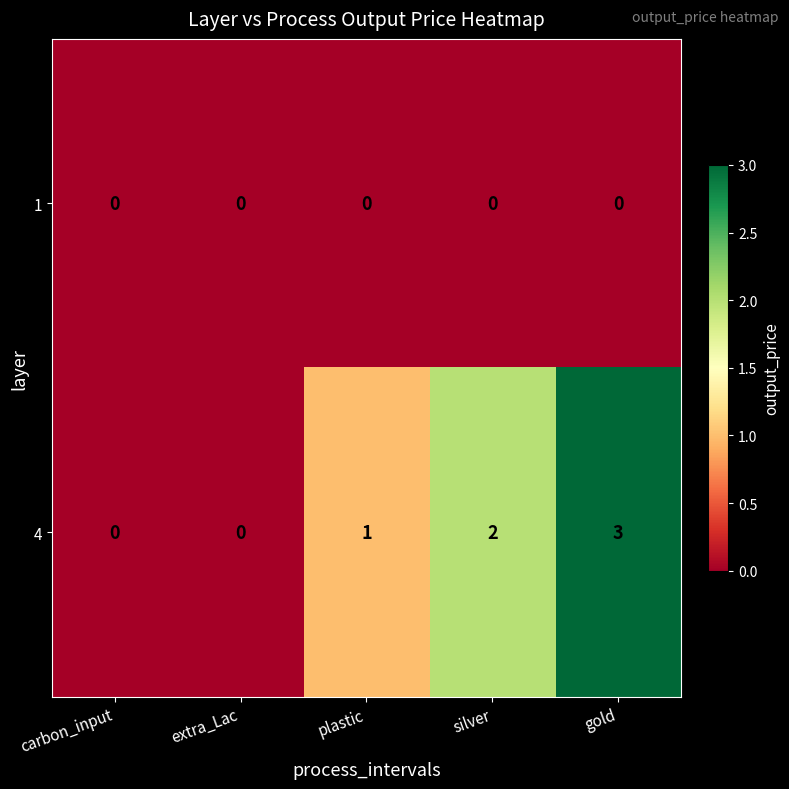

List the series in order of their overall mean, lowest first.

1, 4